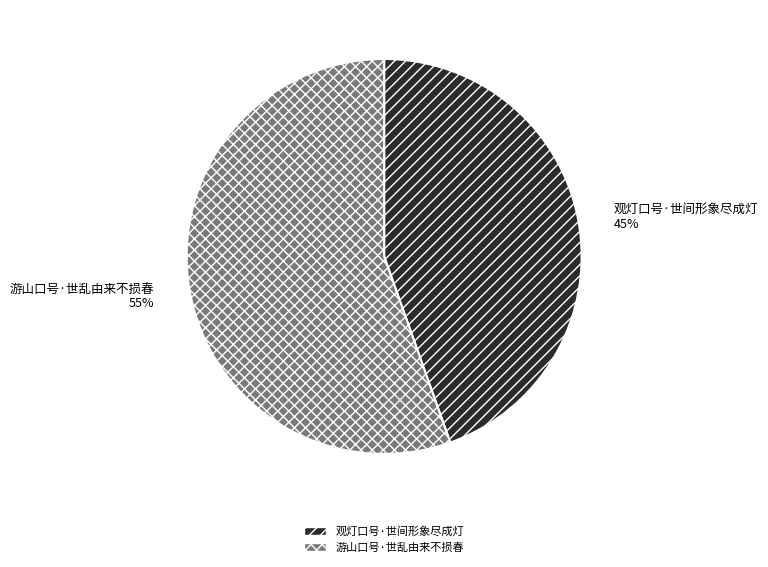

How many slices are in this pie chart?

2